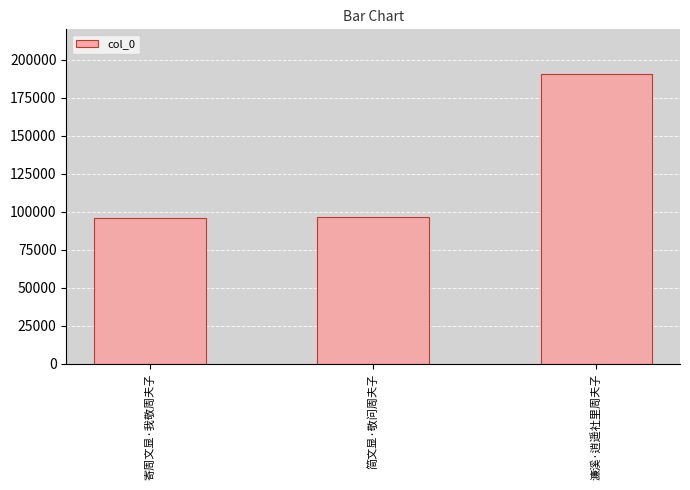

The chart shows a value of 59897 at 简文显·敬问周夫子. True or false?

False